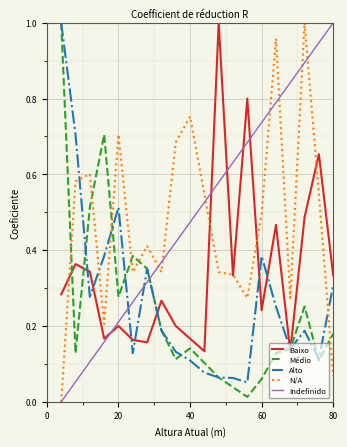

Which series ends up on top after the final intersection of Médio and Baixo?

Baixo